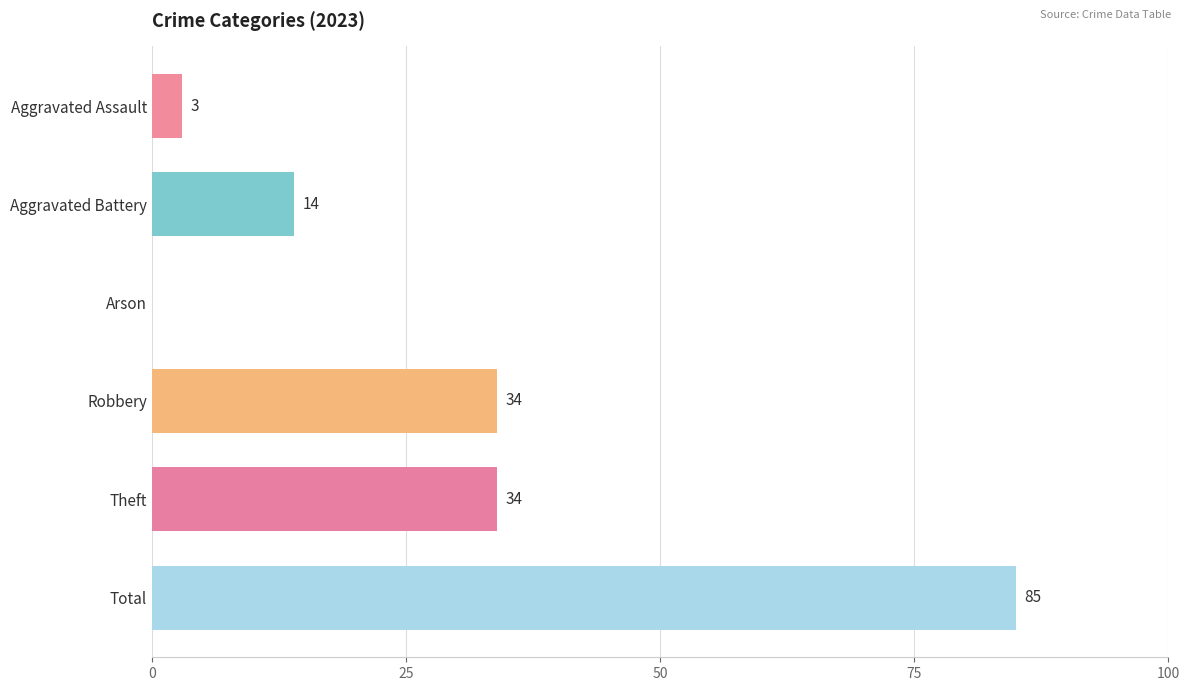

What is the sum of the values at Theft and Aggravated Assault?

37